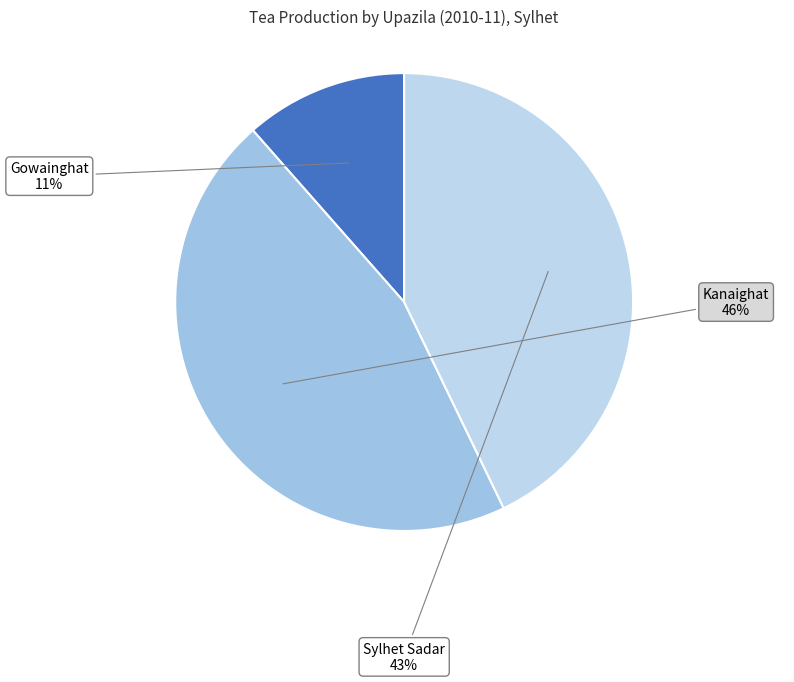

How many slices are in this pie chart?

3